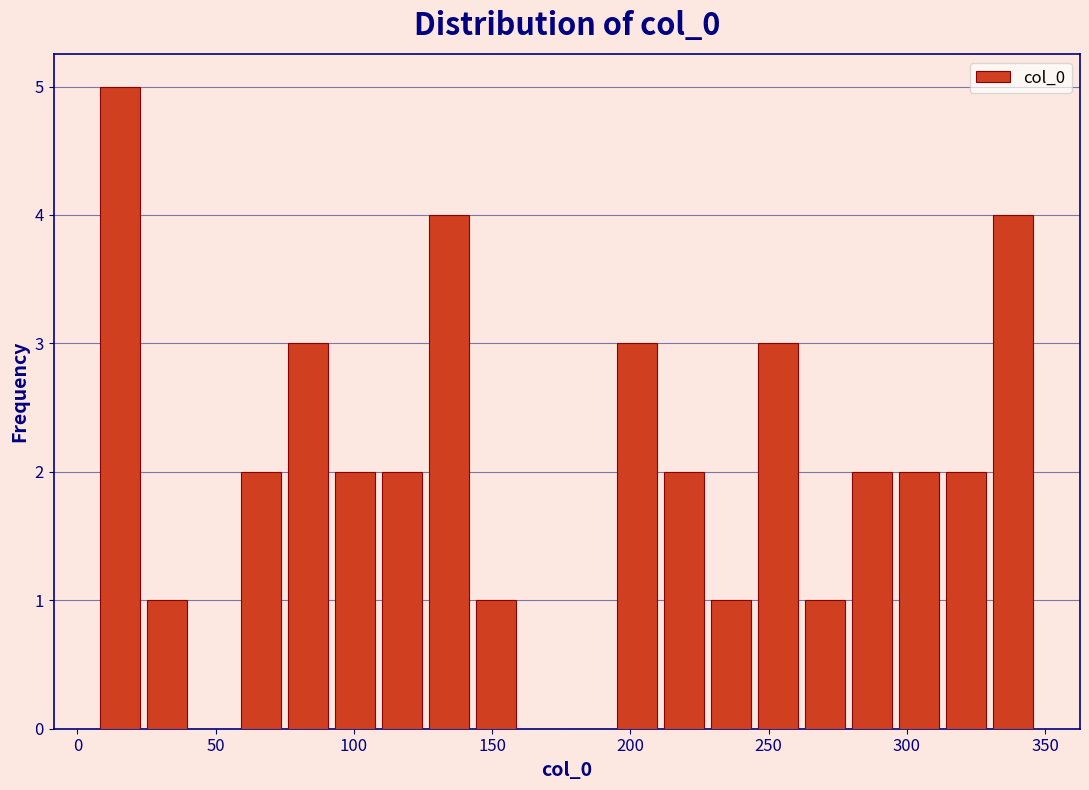

Around what value on the x-axis is the tallest bar? Give the approximate position of its centre, as read against the axis.

15